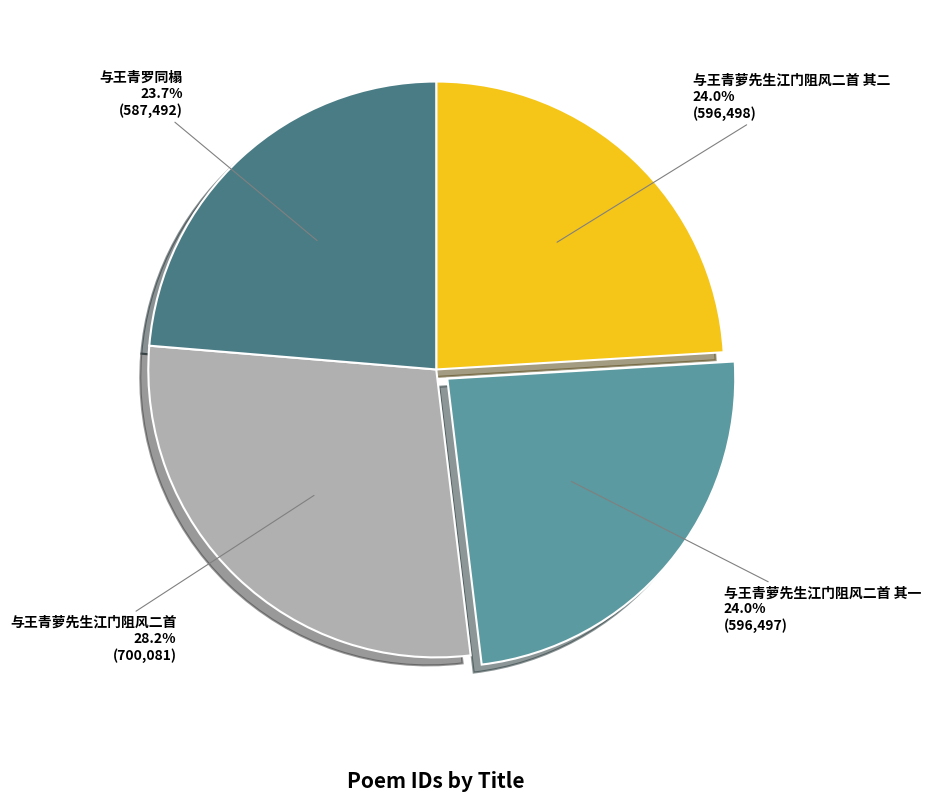

What percentage is NOT represented by 与王青萝先生江门阻风二首?

71.8%